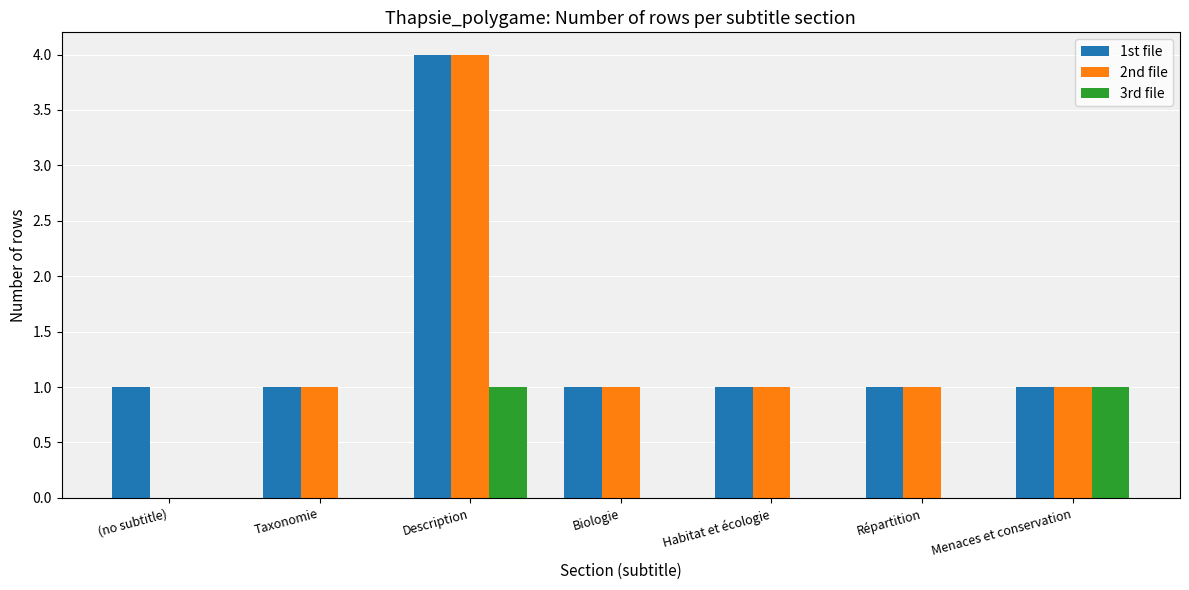

Reading left to right, list all the values displayed in this chart.

1st file: (no subtitle)=1	Taxonomie=1	Description=4	Biologie=1	Habitat et écologie=1	Répartition=1	Menaces et conservation=1
2nd file: (no subtitle)=0	Taxonomie=1	Description=4	Biologie=1	Habitat et écologie=1	Répartition=1	Menaces et conservation=1
3rd file: (no subtitle)=0	Taxonomie=0	Description=1	Biologie=0	Habitat et écologie=0	Répartition=0	Menaces et conservation=1